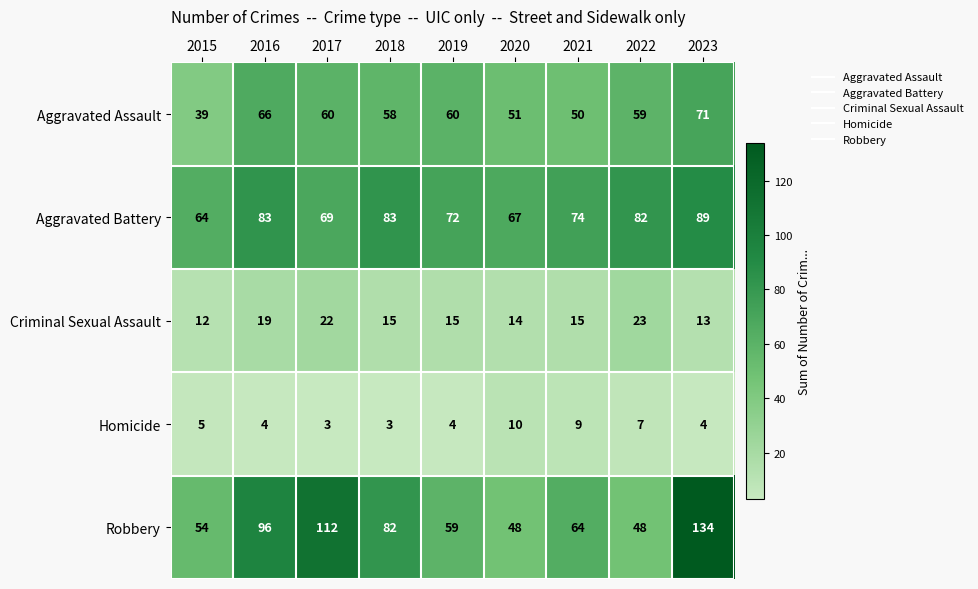

Where does the Robbery series first go above 64?

2016